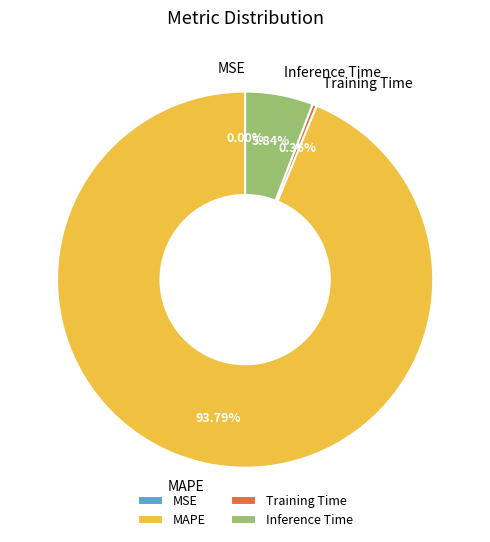

What percentage is the MAPE slice, to the nearest percent?

94%